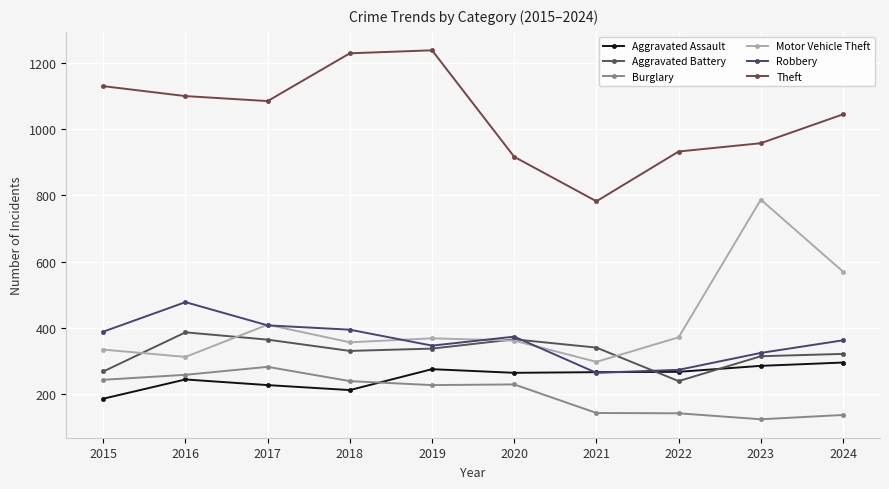

What is the difference between the maximum and minimum values in the Theft series?

455